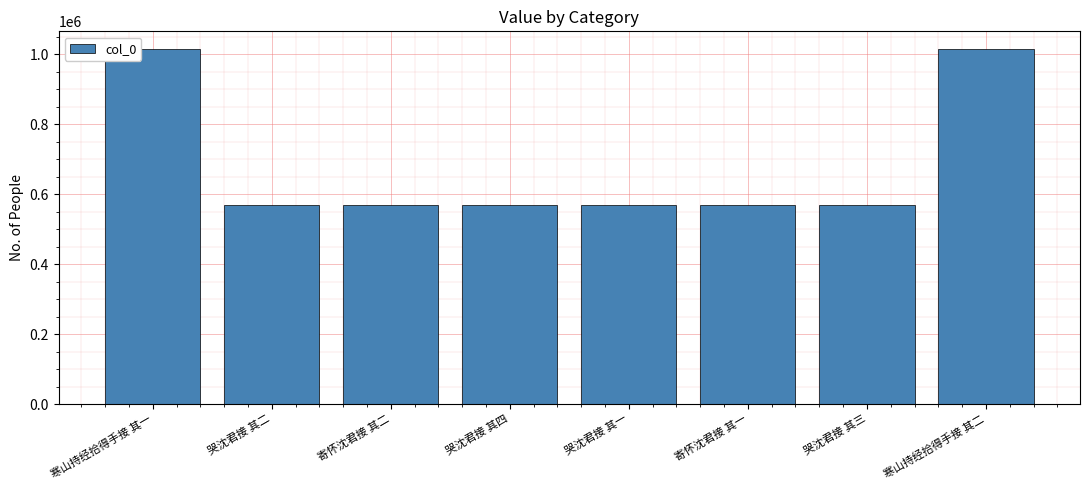

What is the minimum value shown in the chart?

568030